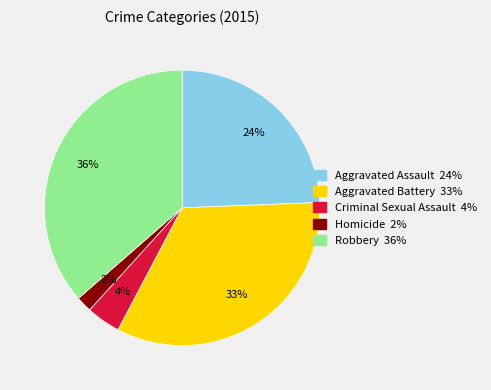

Rank the categories by value from highest to lowest.

Robbery, Aggravated Battery, Aggravated Assault, Criminal Sexual Assault, Homicide